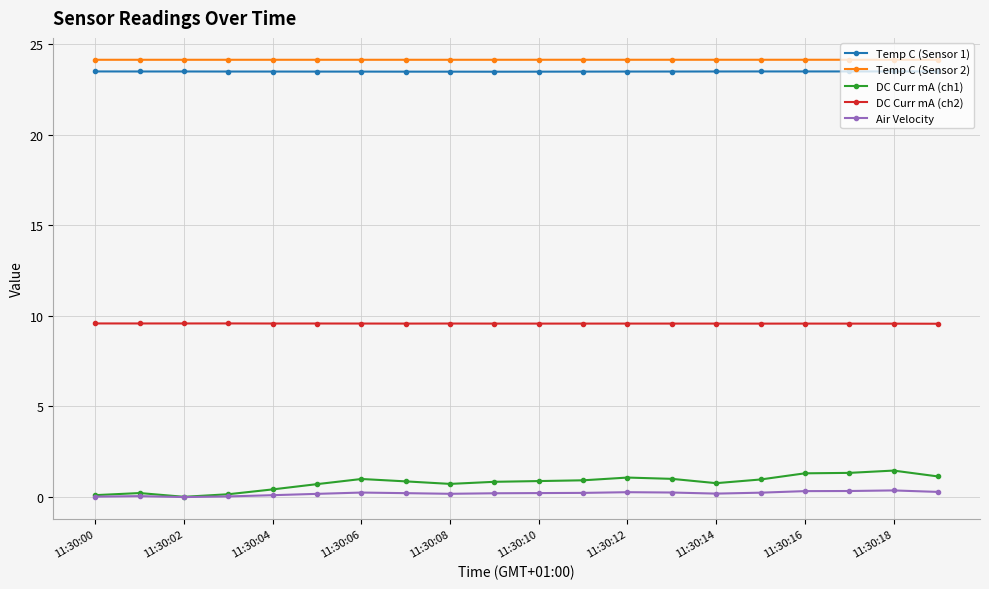

What is the maximum value shown in the chart?

24.1